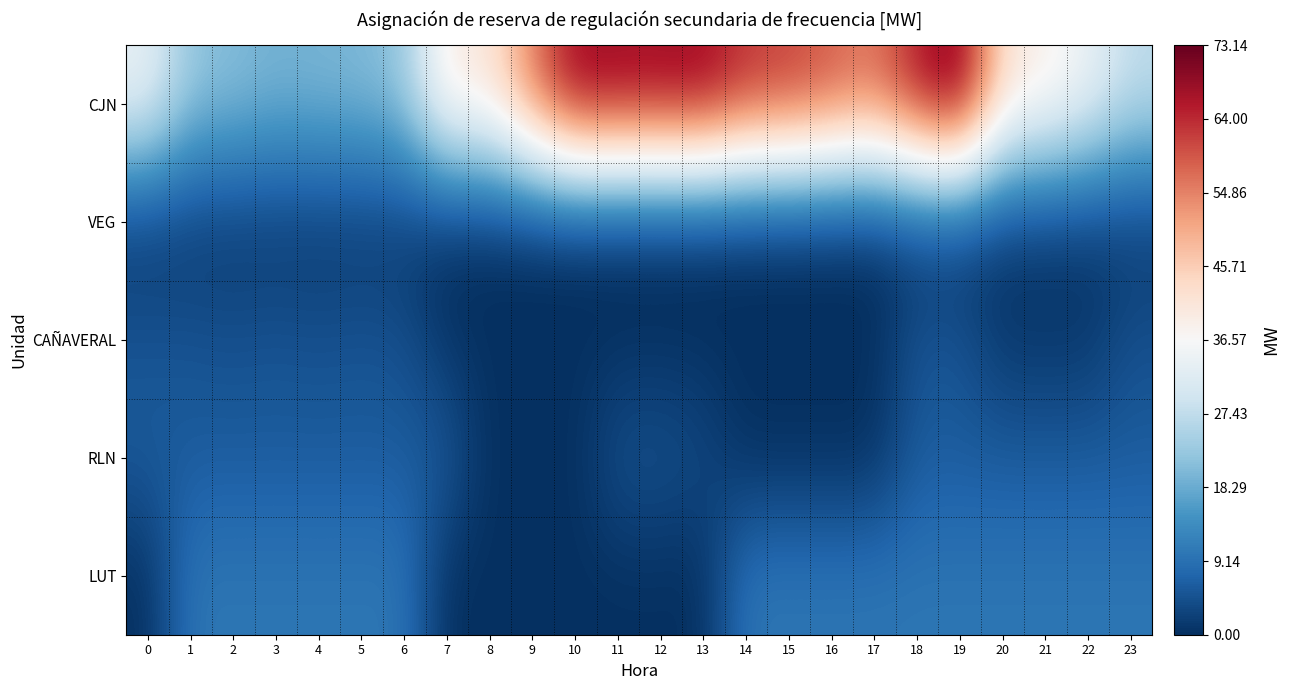

Between 10 and 8, which is larger?

10